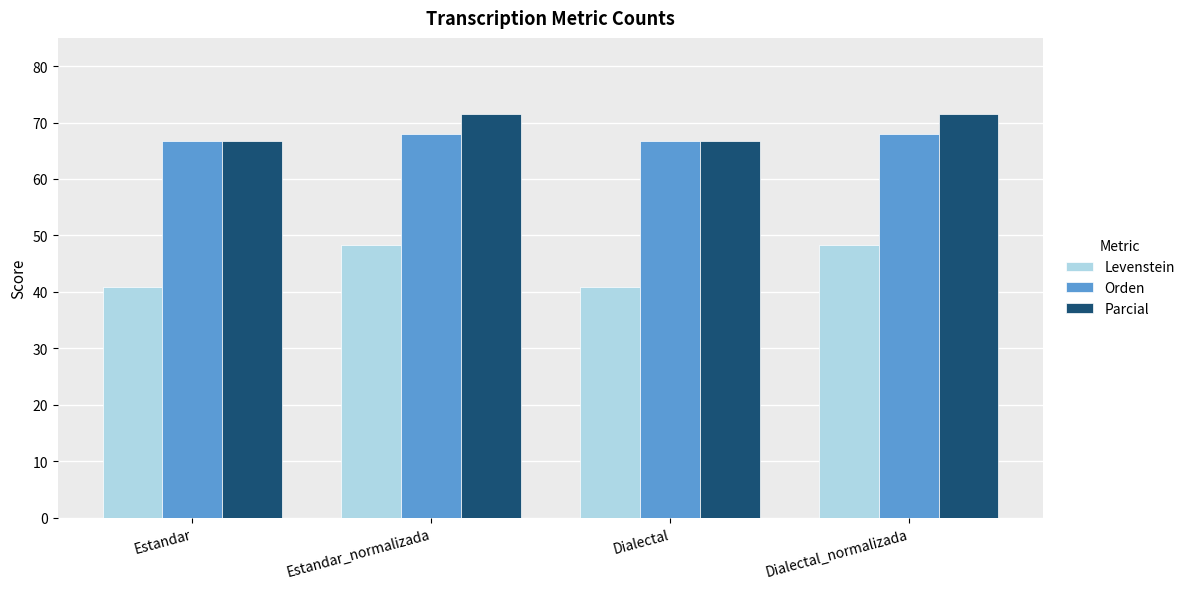

How many data points in Parcial are less than 71?

2